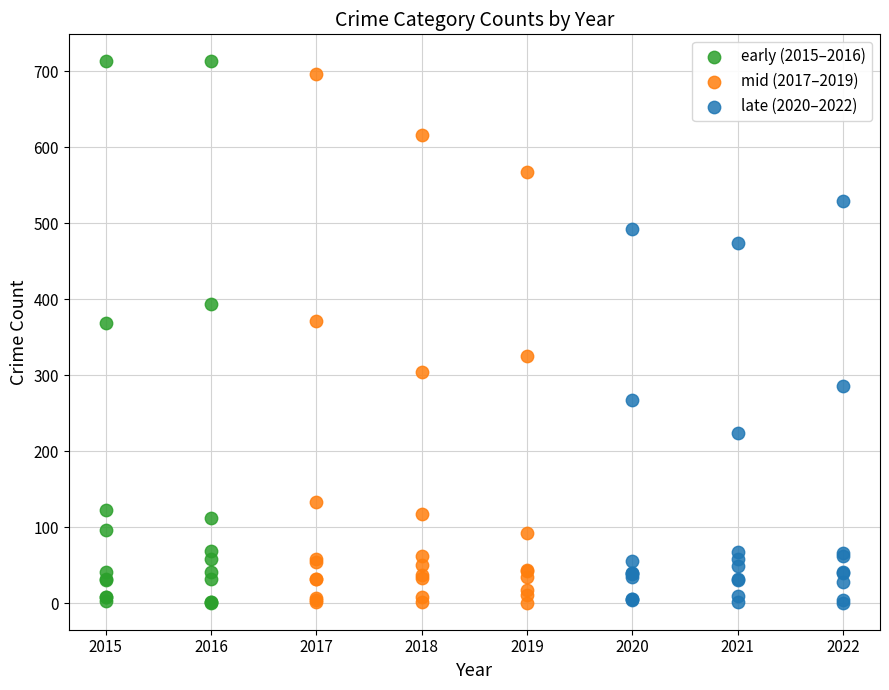

What are all the series names shown in the legend?

early (2015–2016), mid (2017–2019), late (2020–2022)